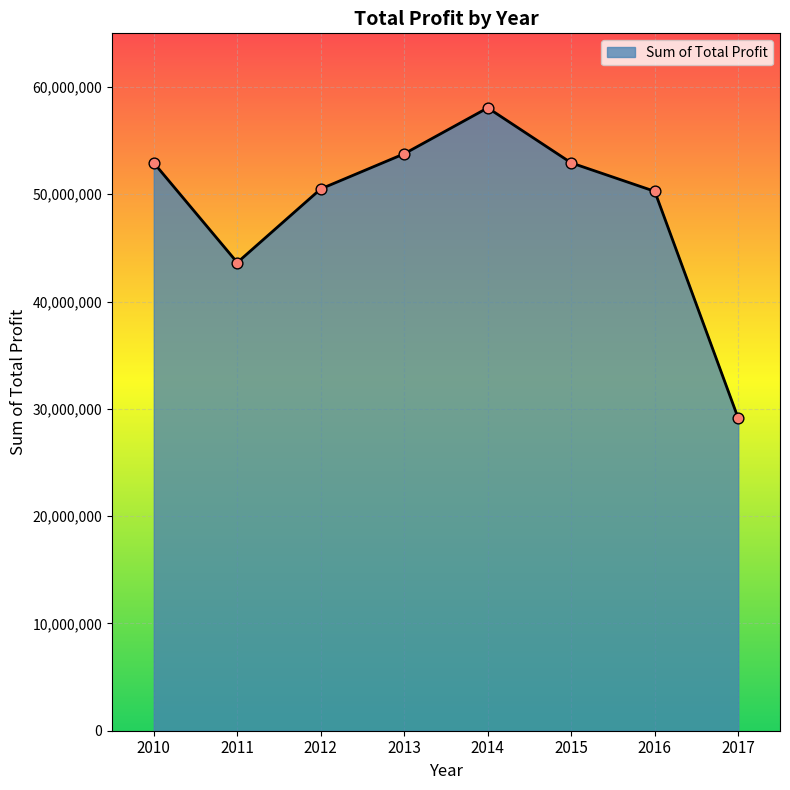

What is the ratio of the value at 2011 to the value at 2013?

0.8